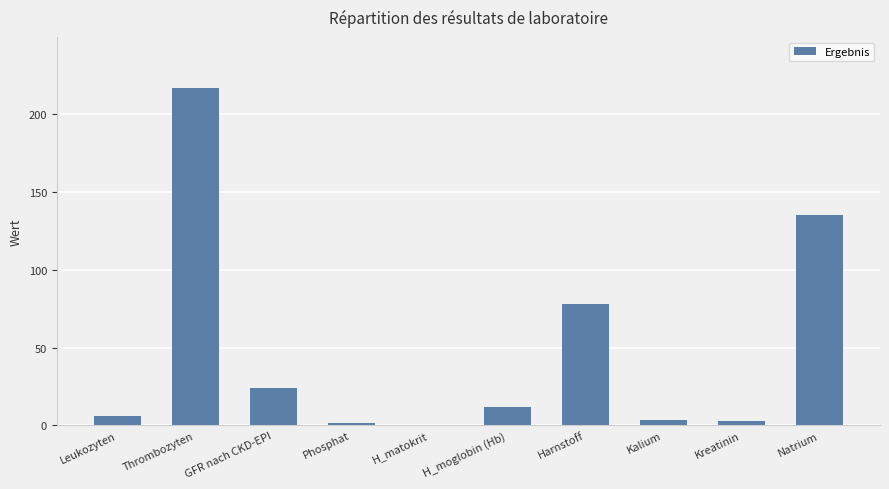

Count the number of data series in this chart.

1